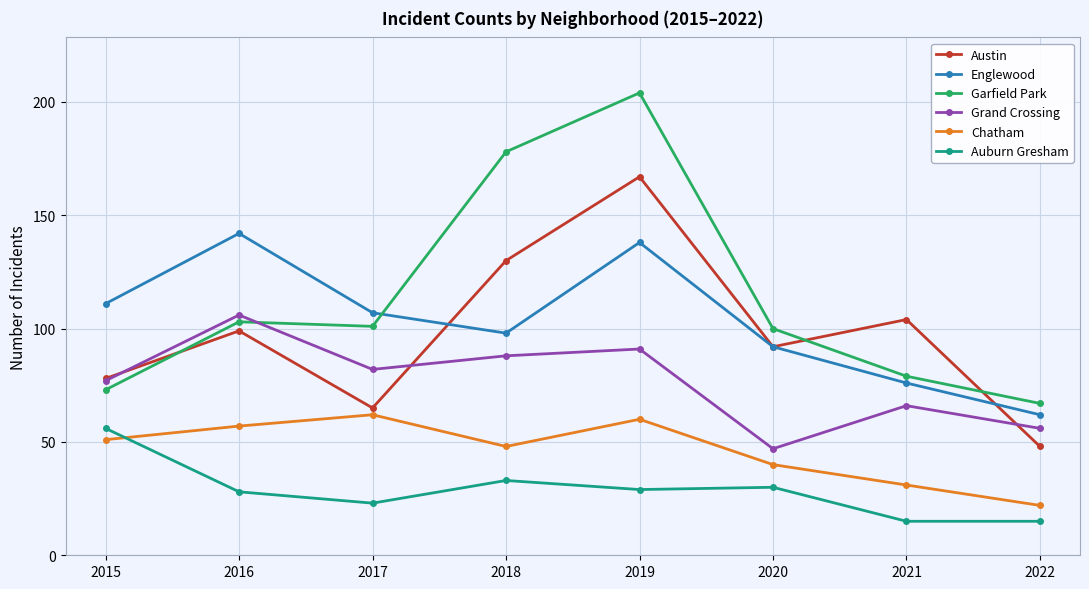

What is the greatest value displayed?

204